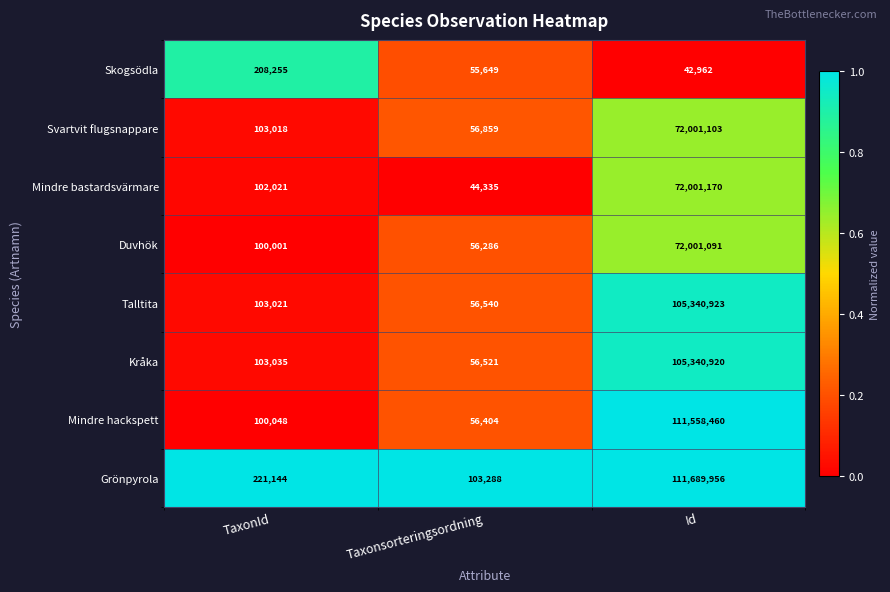

What is the total value across all series at Id?

649976585